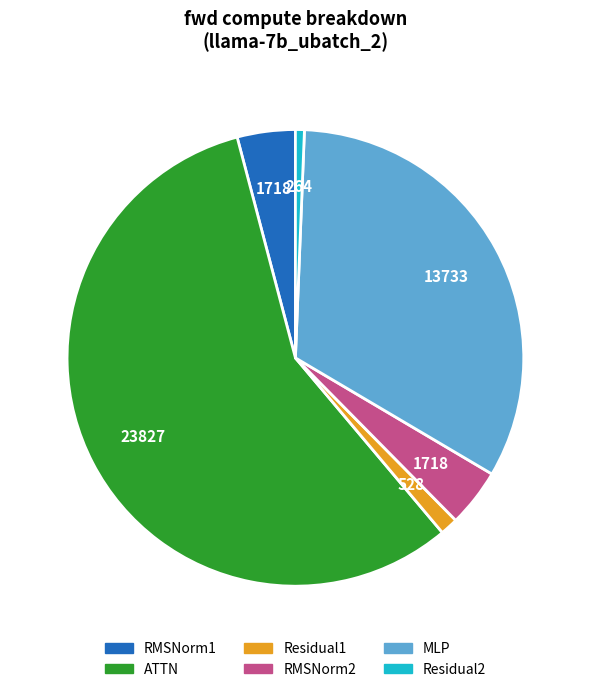

Is the sum of Residual2 and RMSNorm1 greater than half?

No